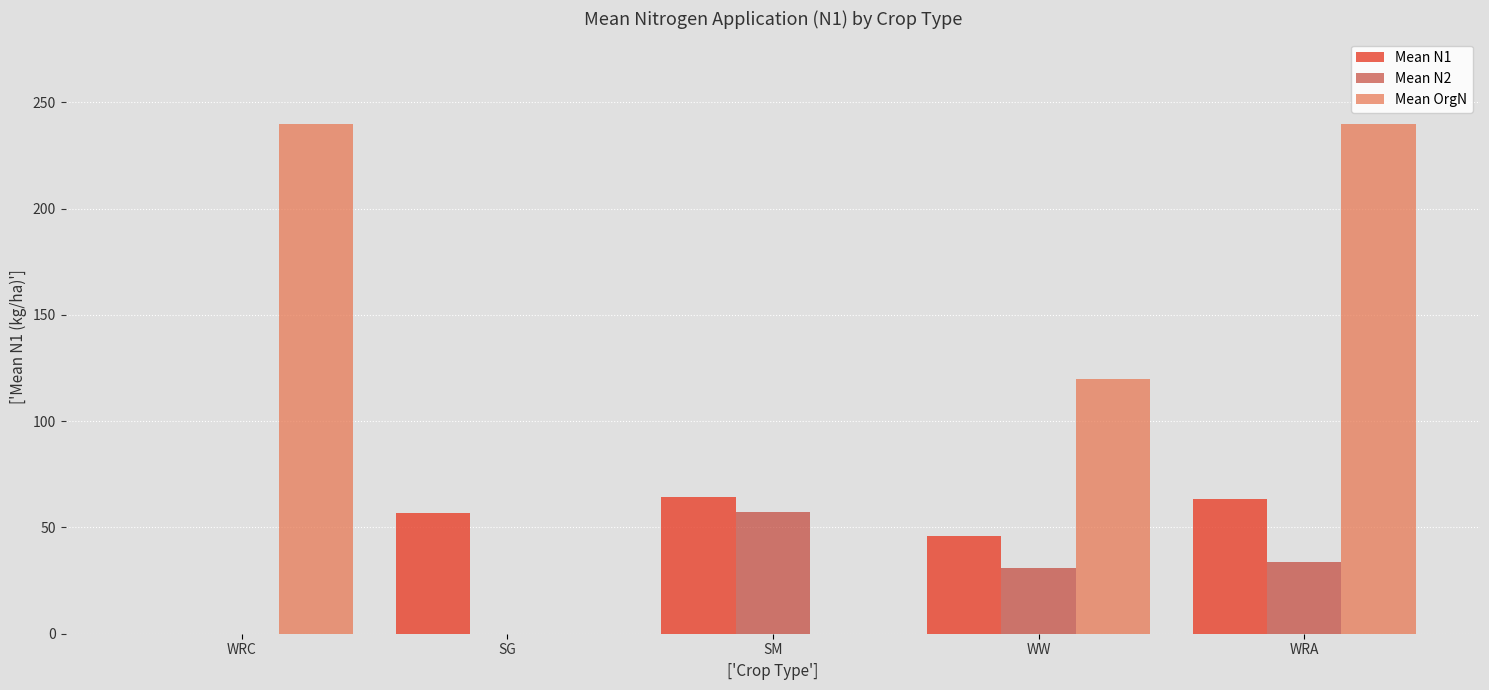

Is the value of Mean OrgN at SM greater than the value of Mean N2 at WRA?

No